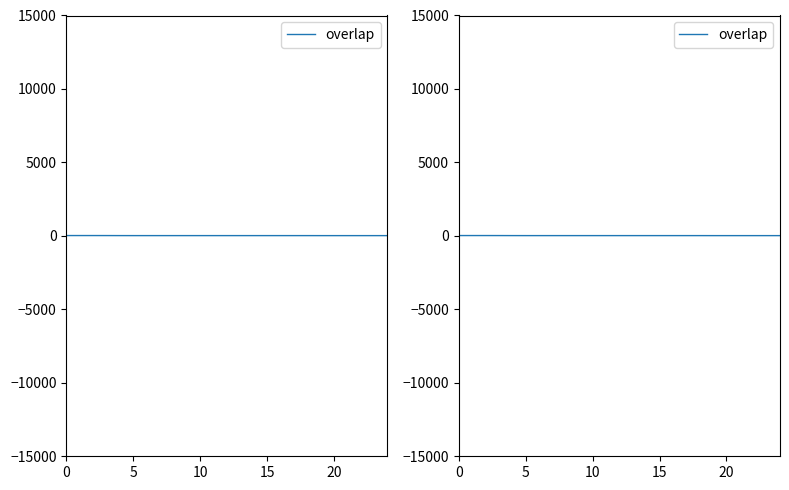

What is the value of the 3rd point from the left?

23